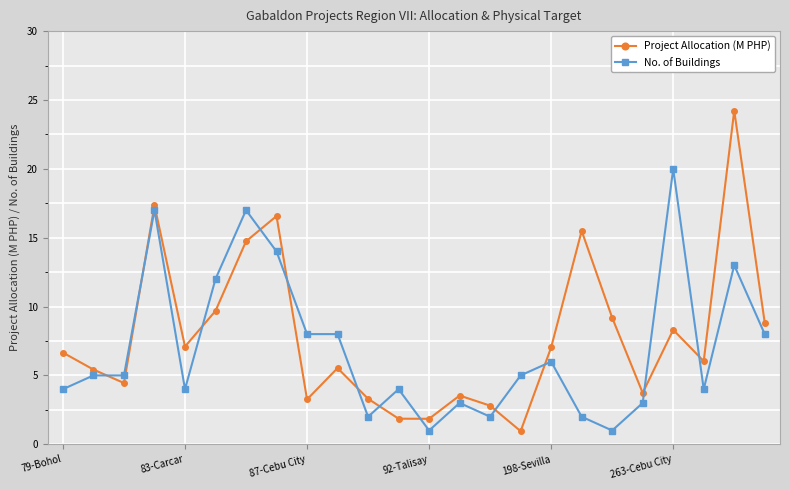

In Project Allocation (M PHP), how many points are higher than both neighbors (excluding endpoints)?

7